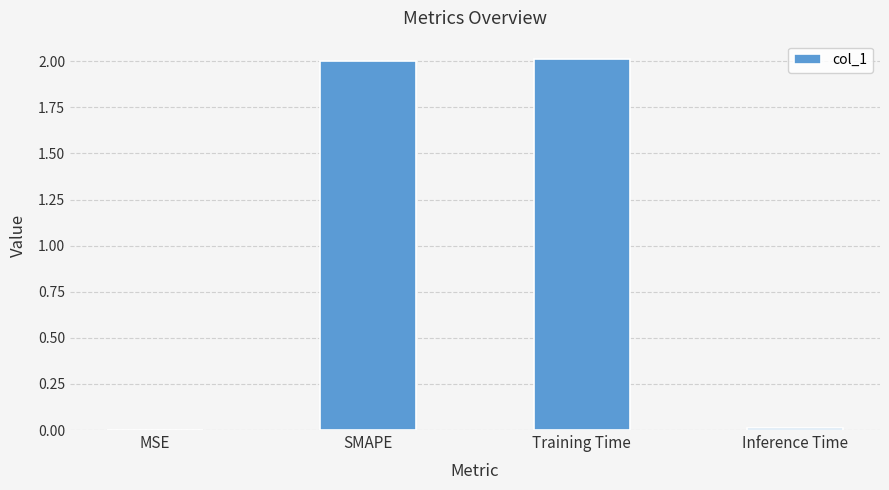

What is the sum of all values?

4.0